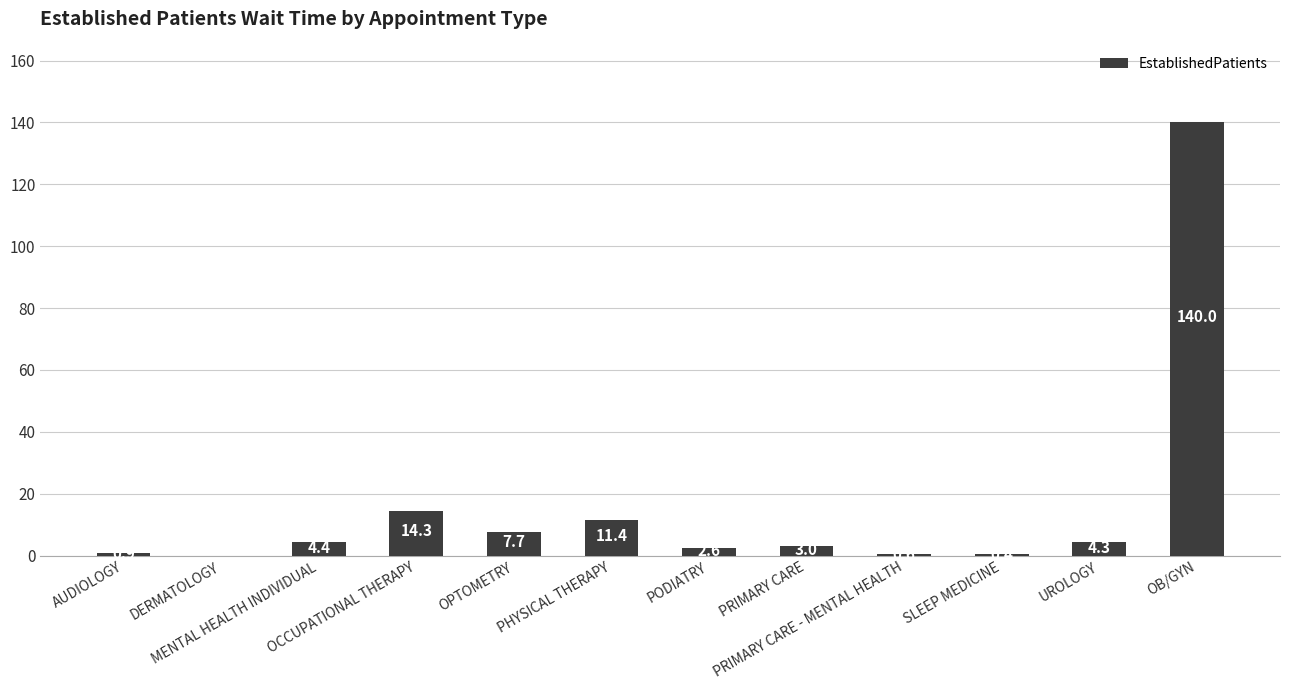

What is the average value?

15.8